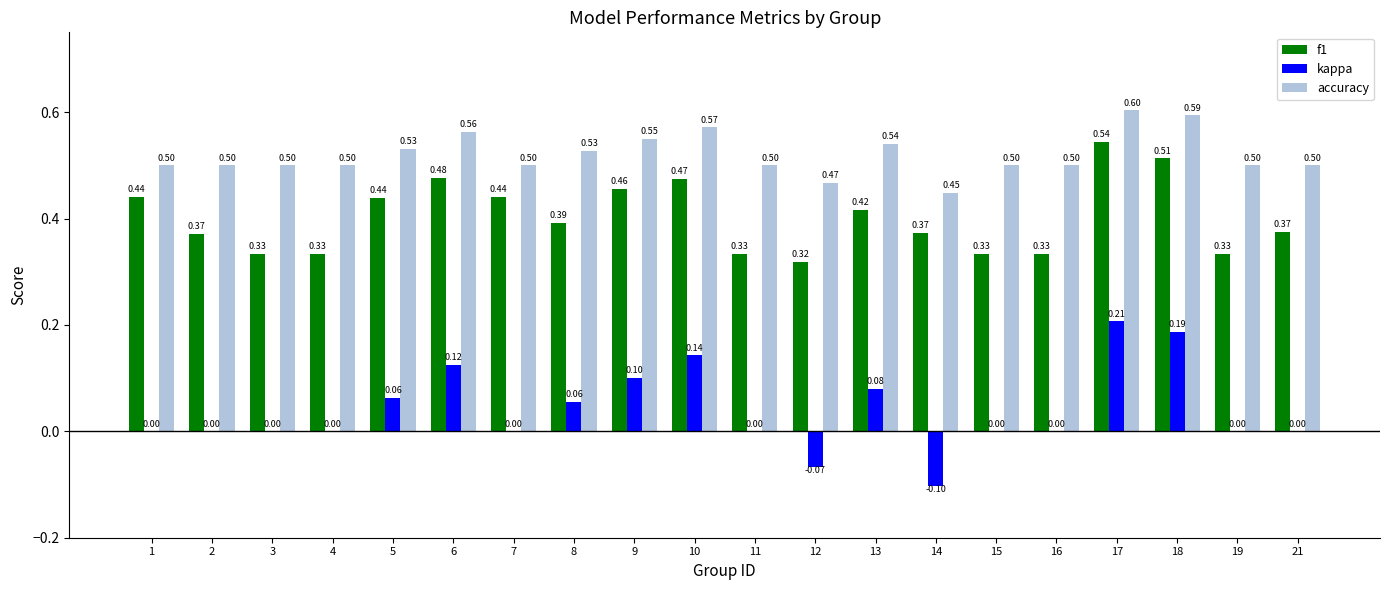

At which category is the sum across all series the highest?

17